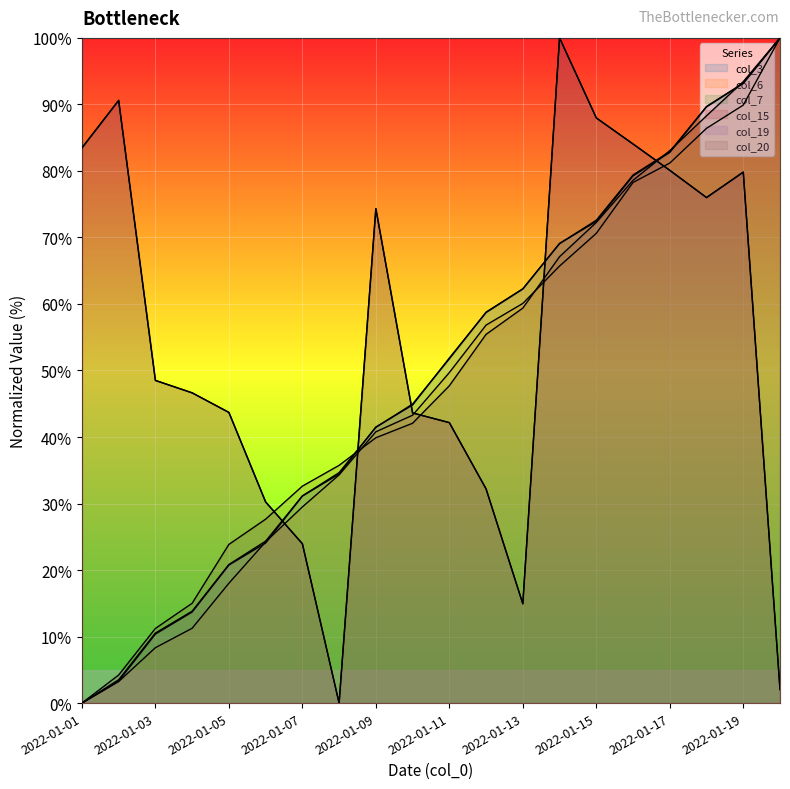

True or false: col_15 has a value of 60.7 at 2022-01-10.

False